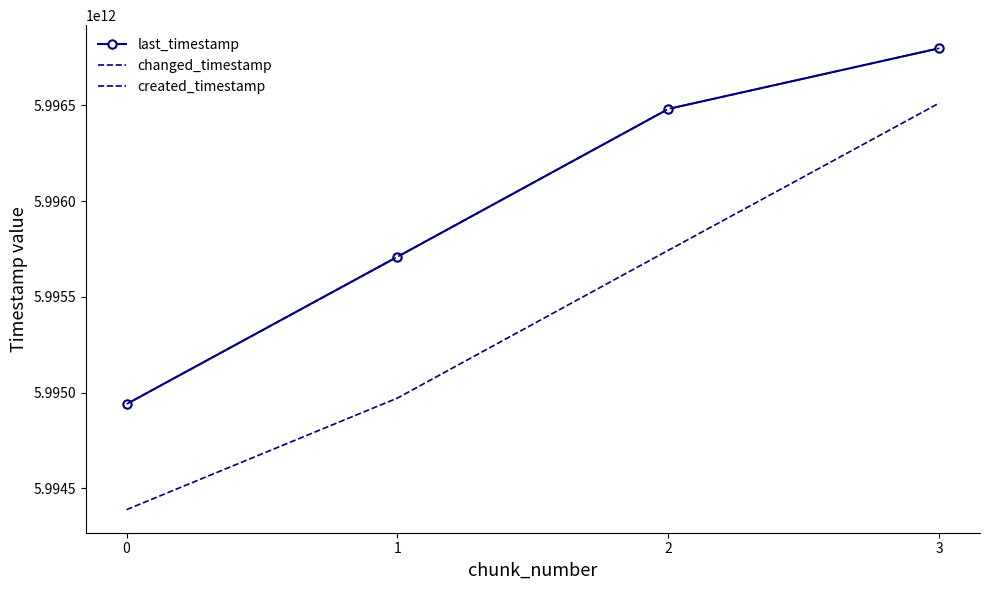

True or false: changed_timestamp and last_timestamp cross at least once.

False